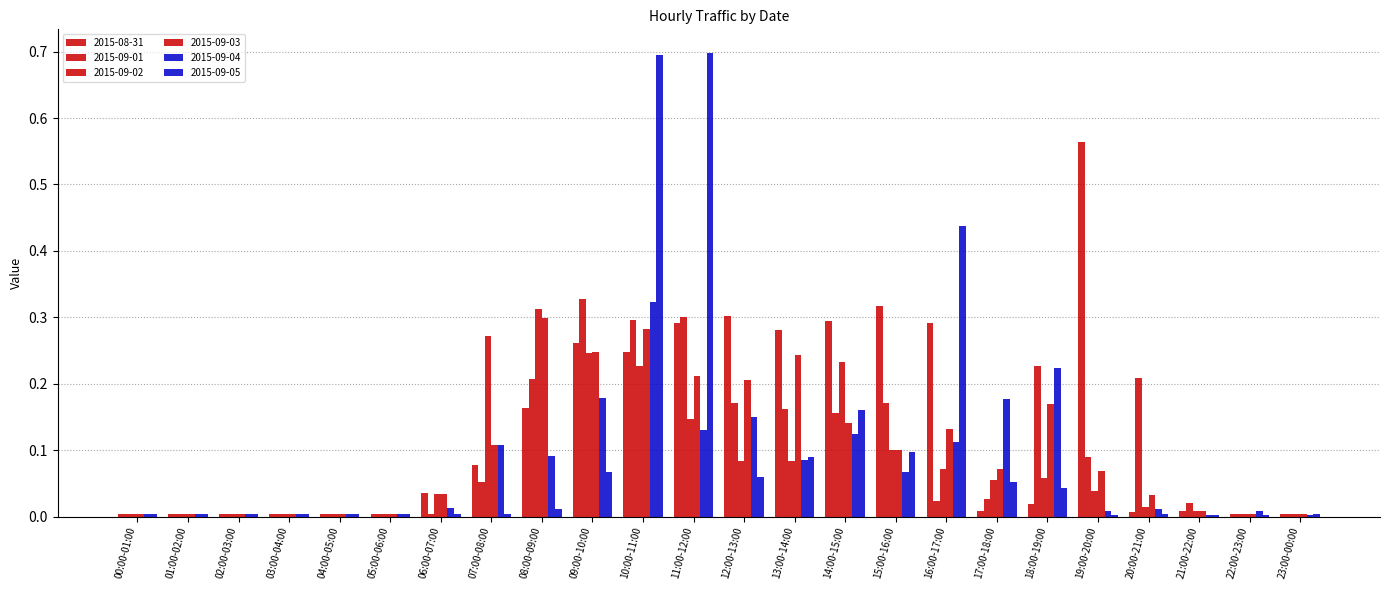

What is the label of the 21st bar from the left?

20:00-21:00